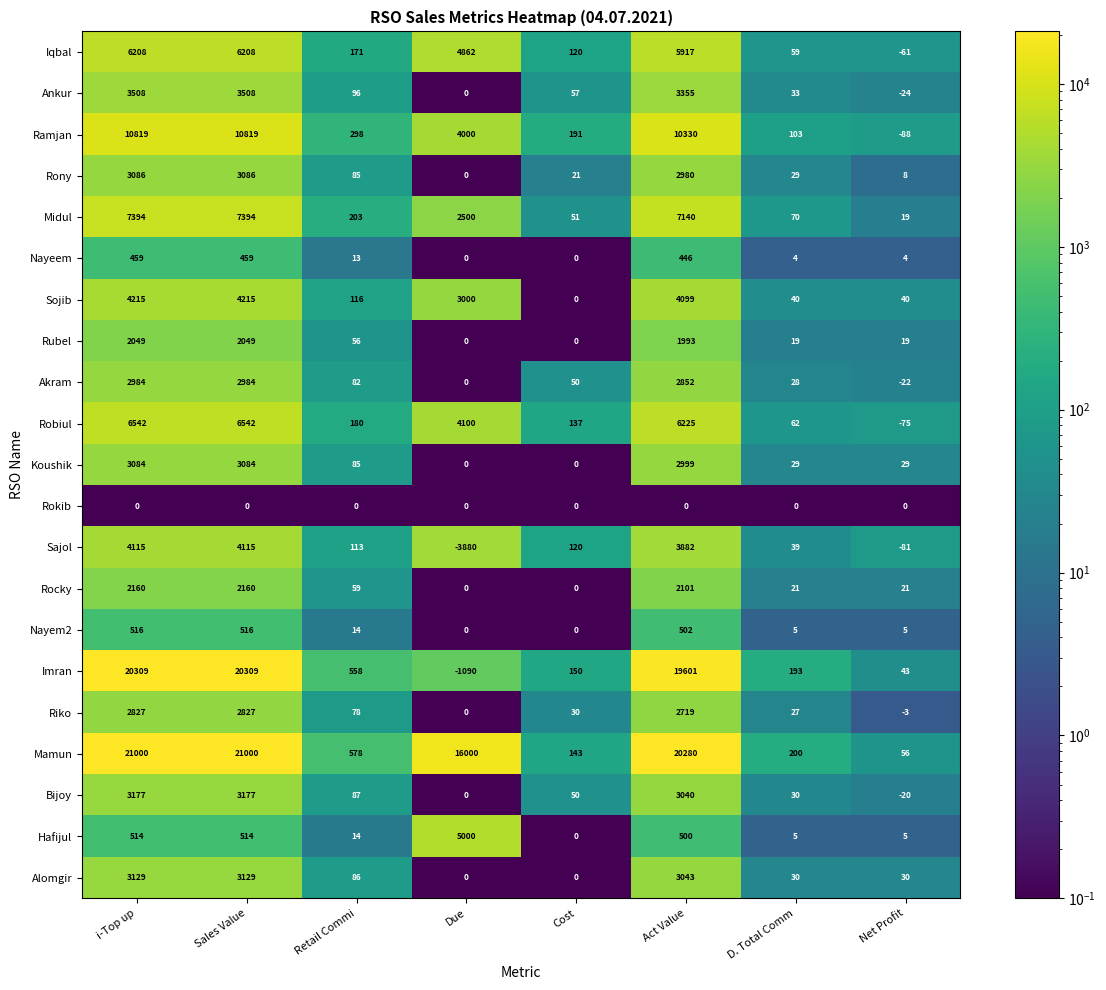

True or false: Sojib has a value of 65 at D. Total Comm.

False